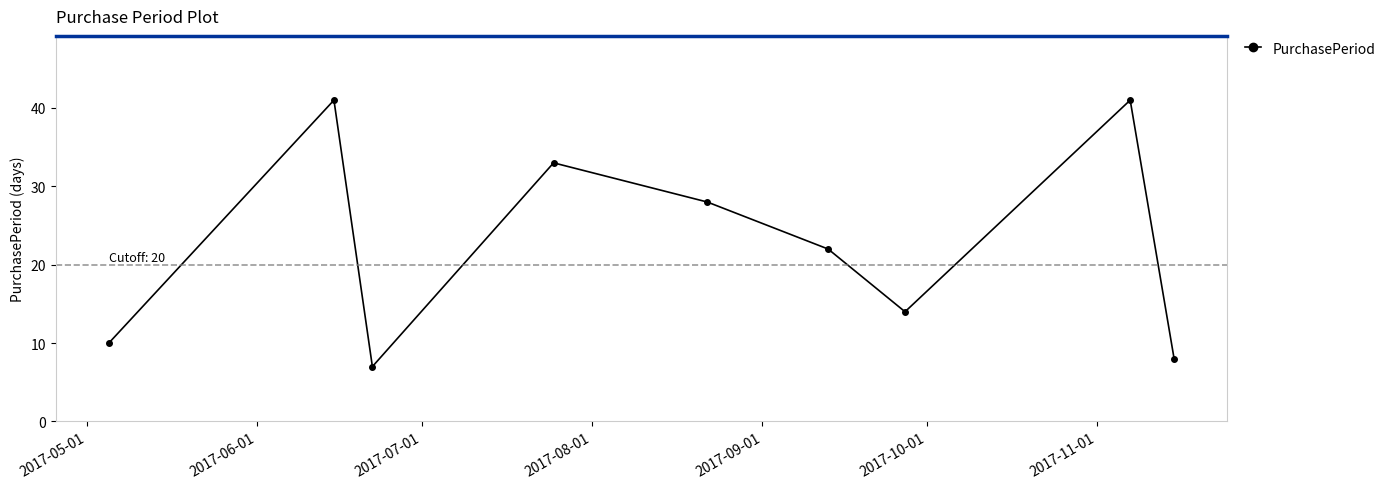

Is this an area chart (filled region under the line)?

No